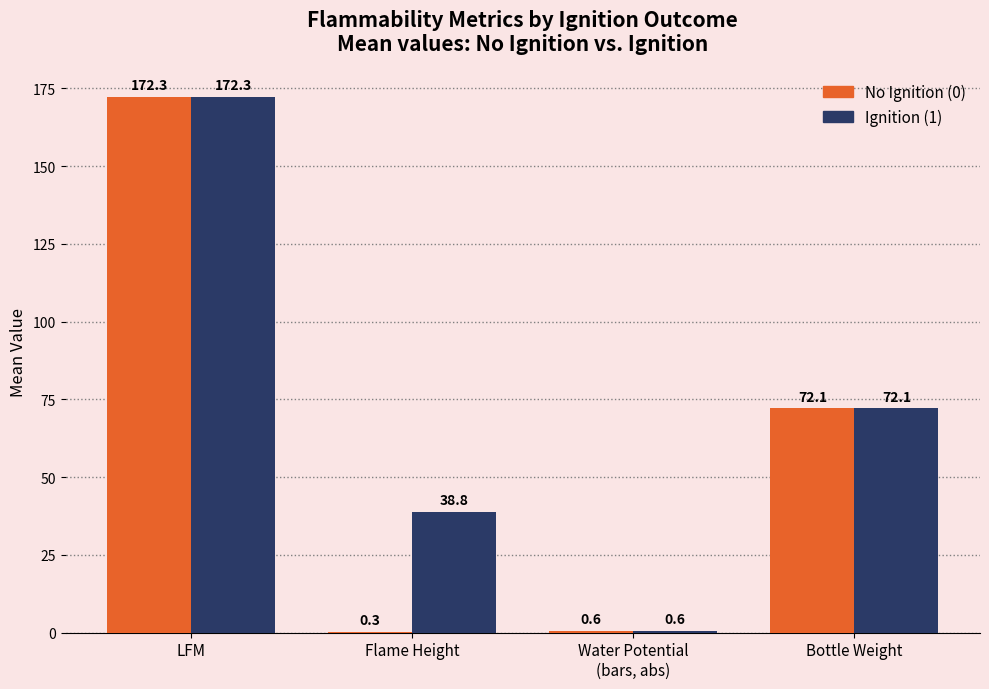

Which series changed the most between LFM and Flame Height?

No Ignition (0)